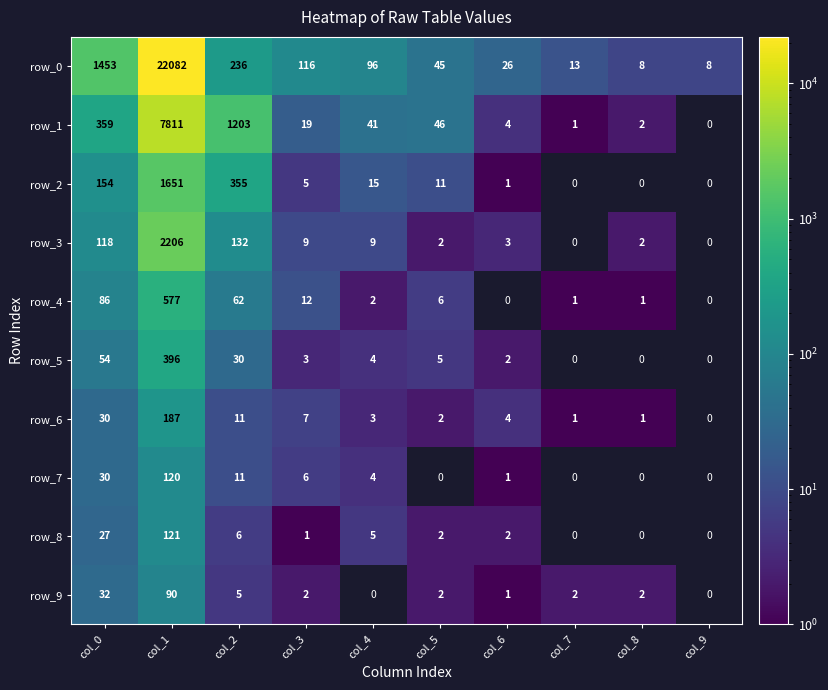

At how many categories does at least one series exceed 7516?

1